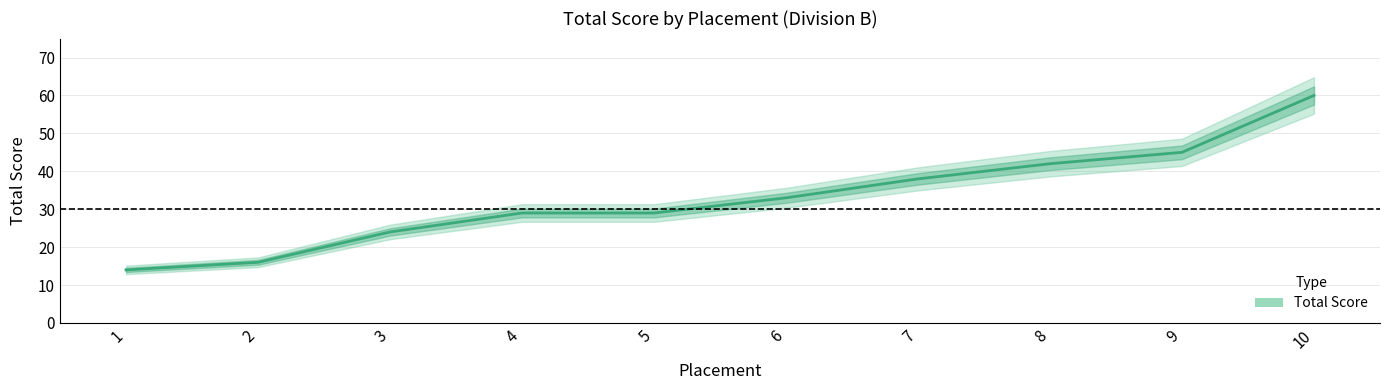

Is this an area chart (filled region under the line)?

No